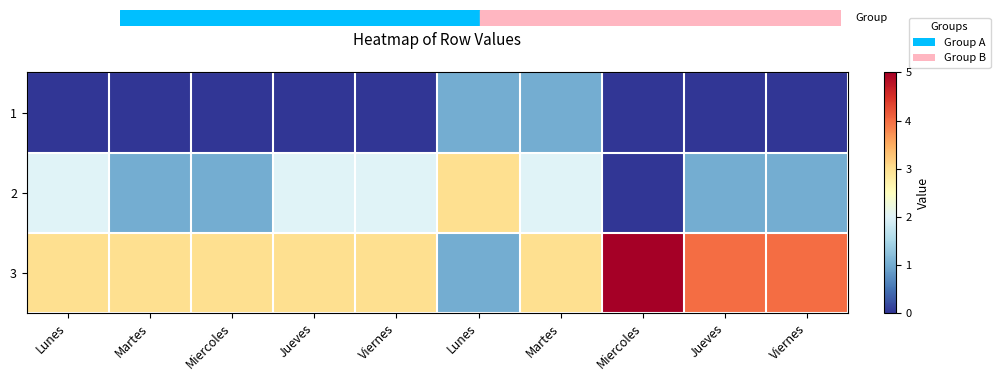

What is the spread (max minus min) of values at Lunes?

3